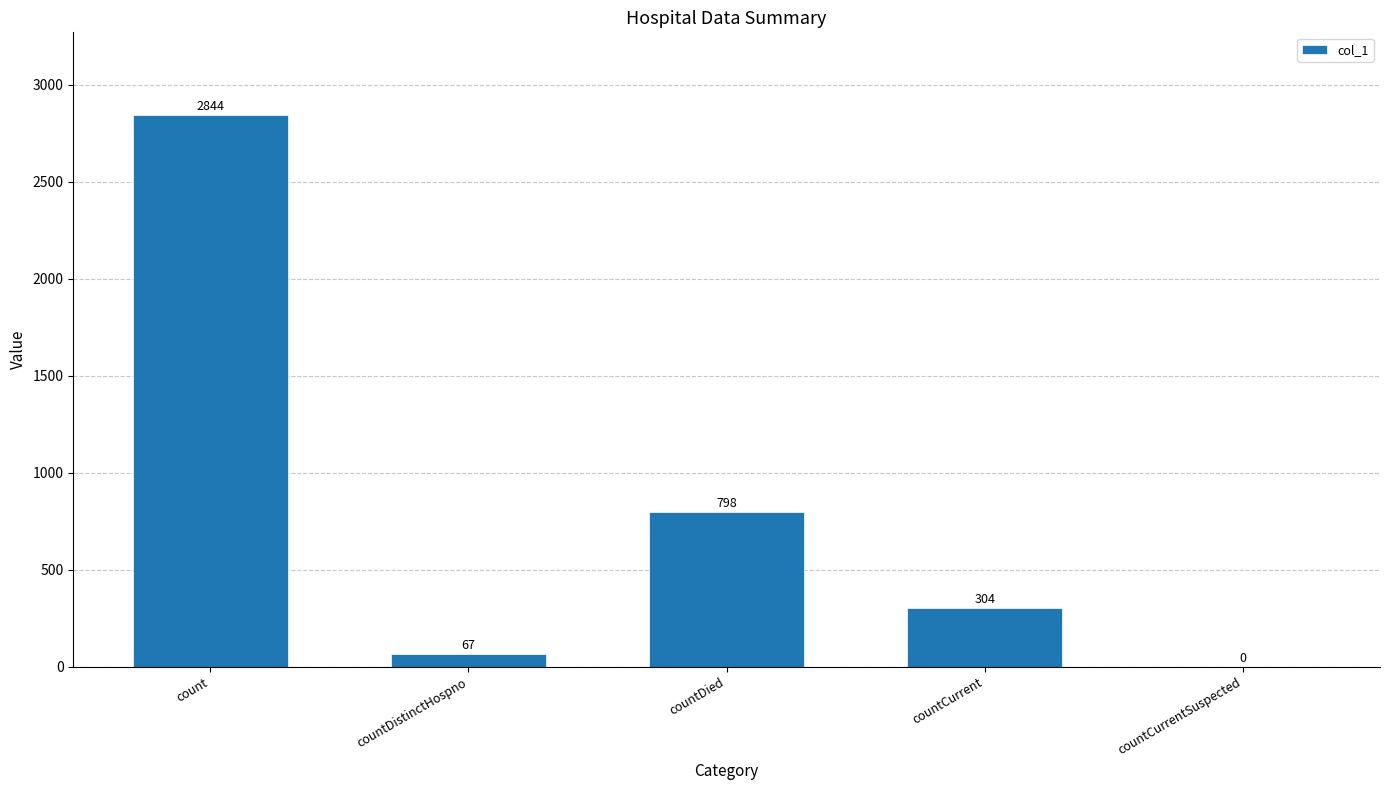

Which has a higher value, countDied or countCurrent?

countDied